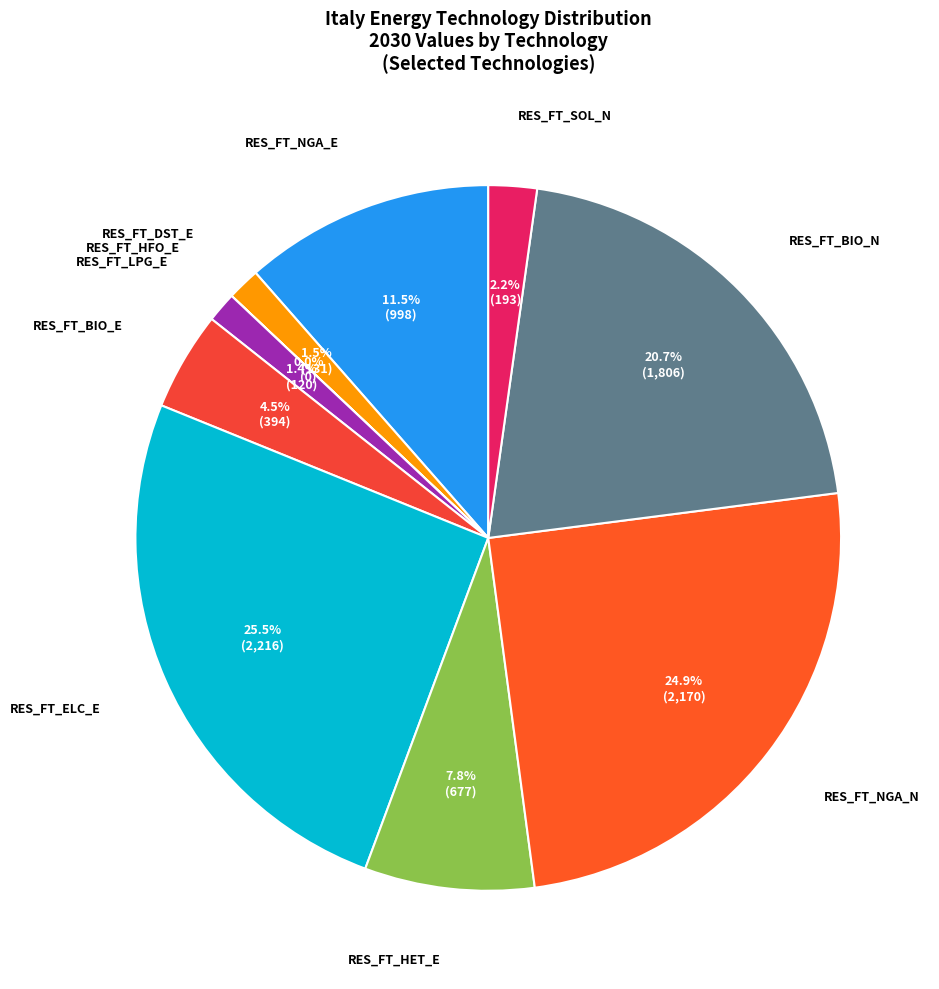

Is RES_FT_ELC_E the majority of the pie?

No